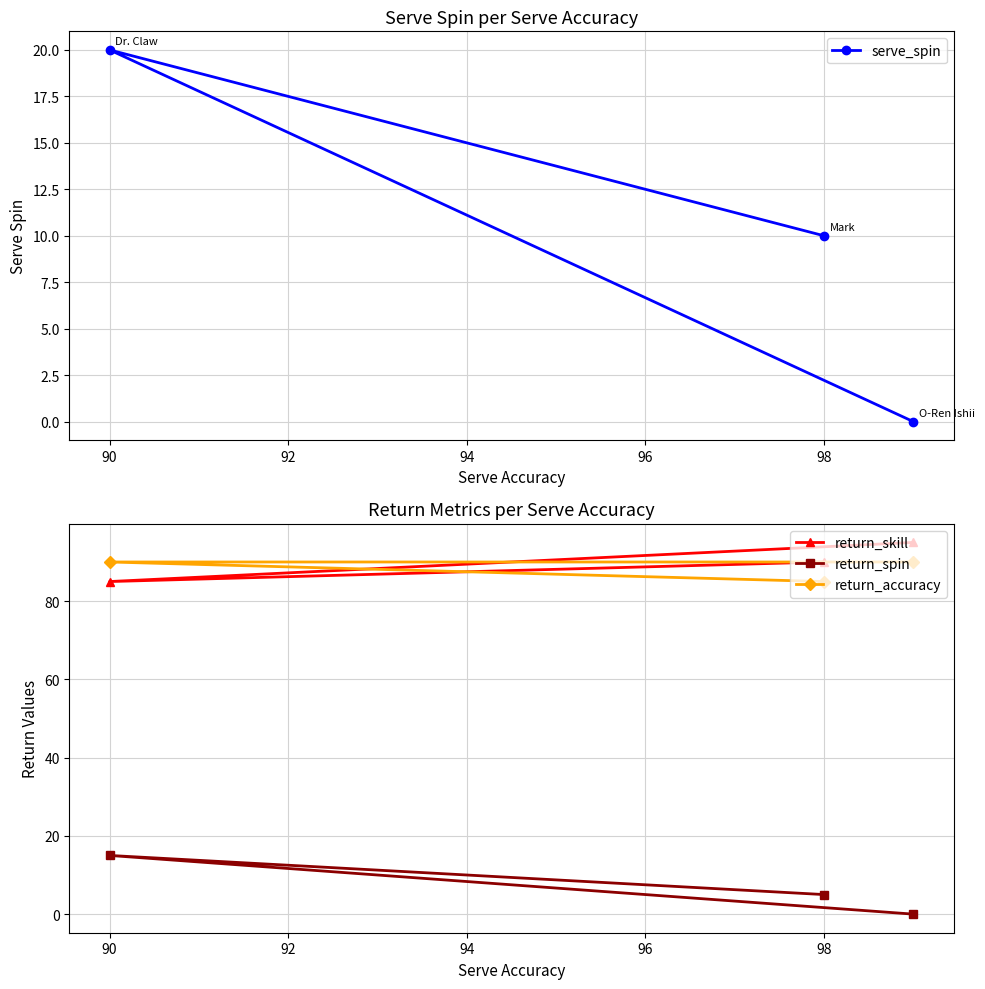

Reading left to right, transcribe all the data shown in this chart.

serve_spin: 20	10	0
return_skill: 85	90	95
return_spin: 15	5	0
return_accuracy: 90	85	90